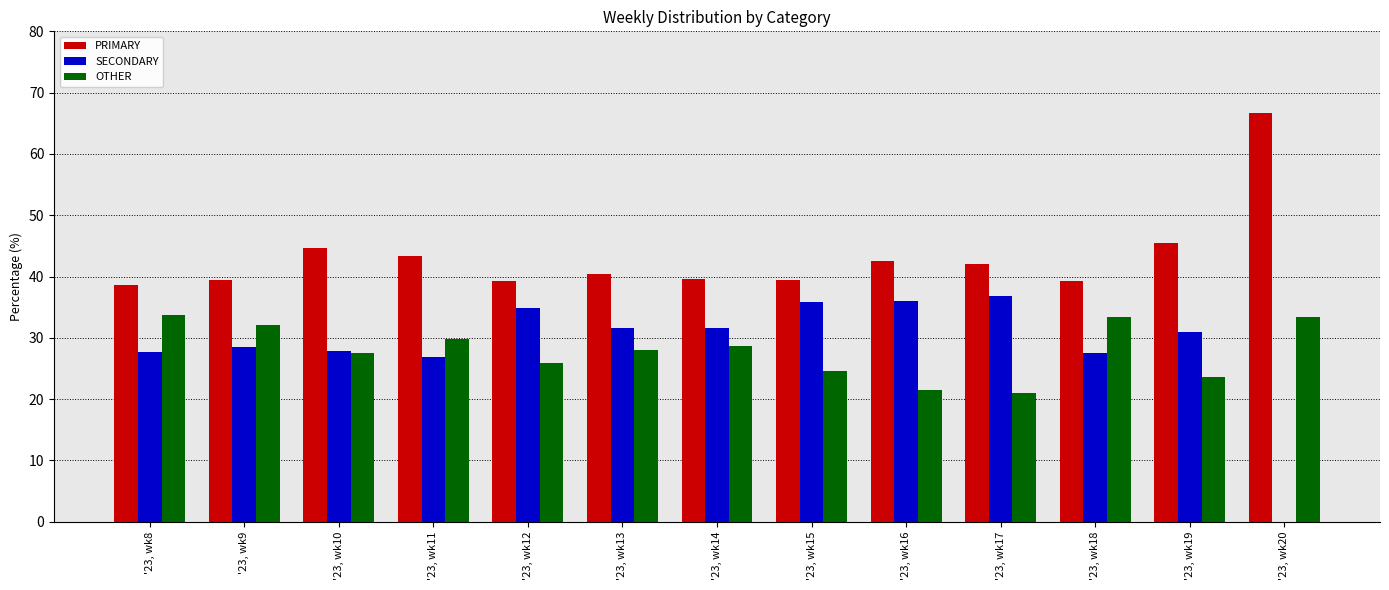

What is the total value across all series at '23, wk18?

100.0